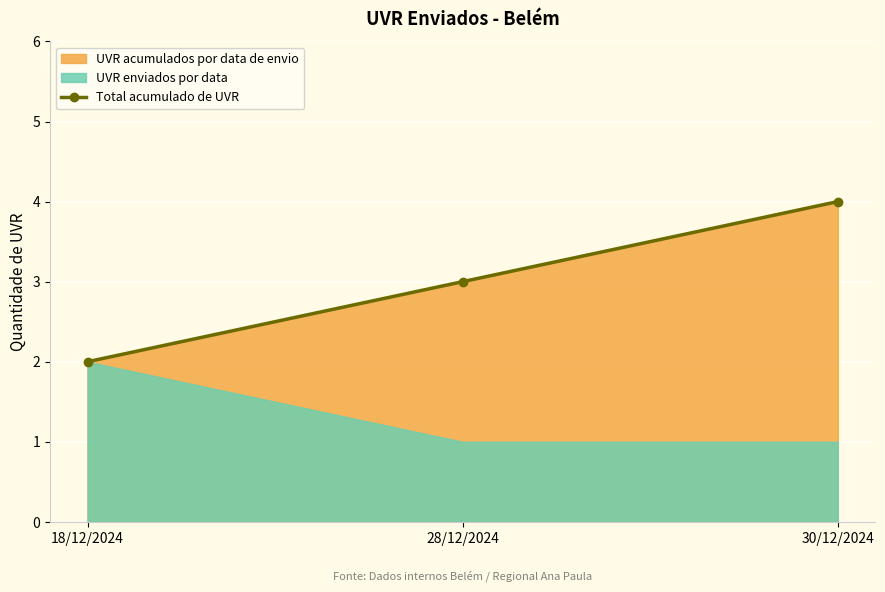

What is the sum of the values at 18/12/2024 and 28/12/2024?

5